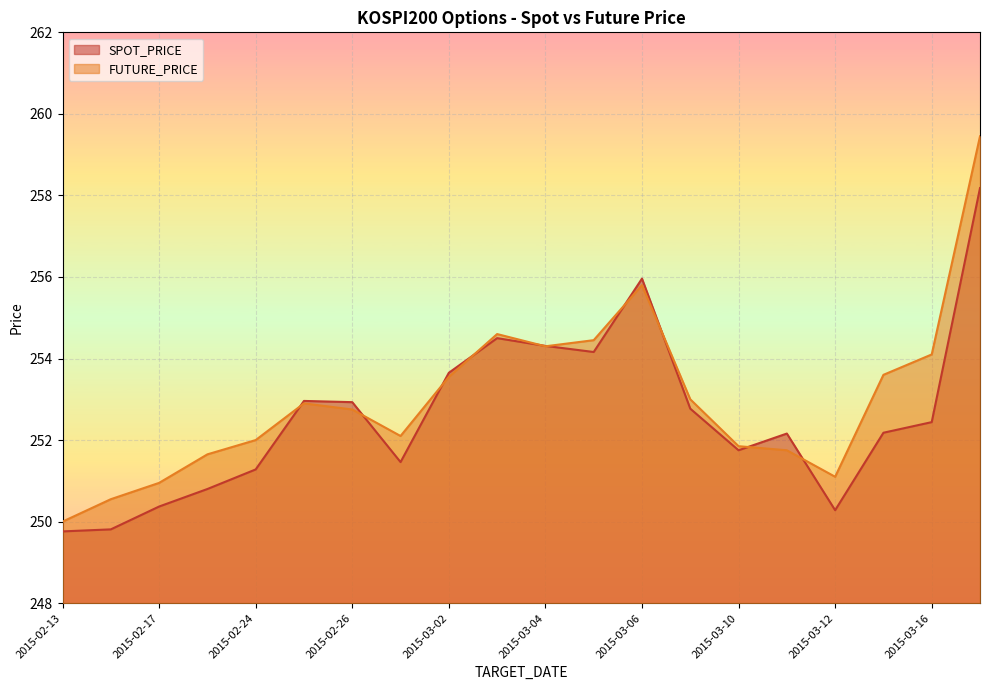

What is the difference between the highest and lowest values at 2015-03-06?

0.2